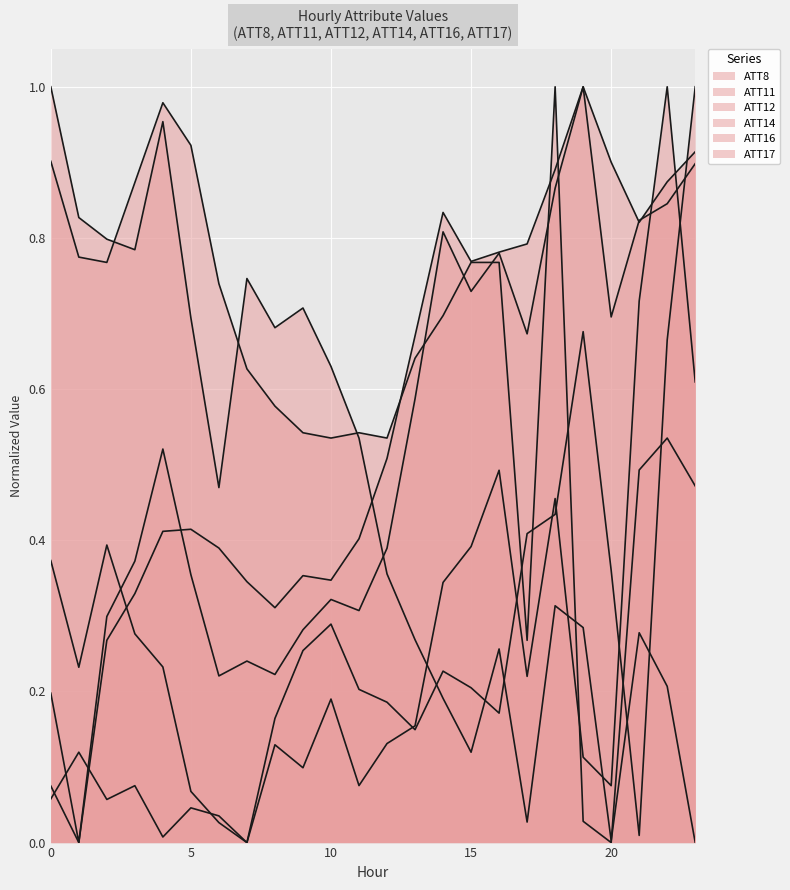

How many lines are shown in the chart?

6